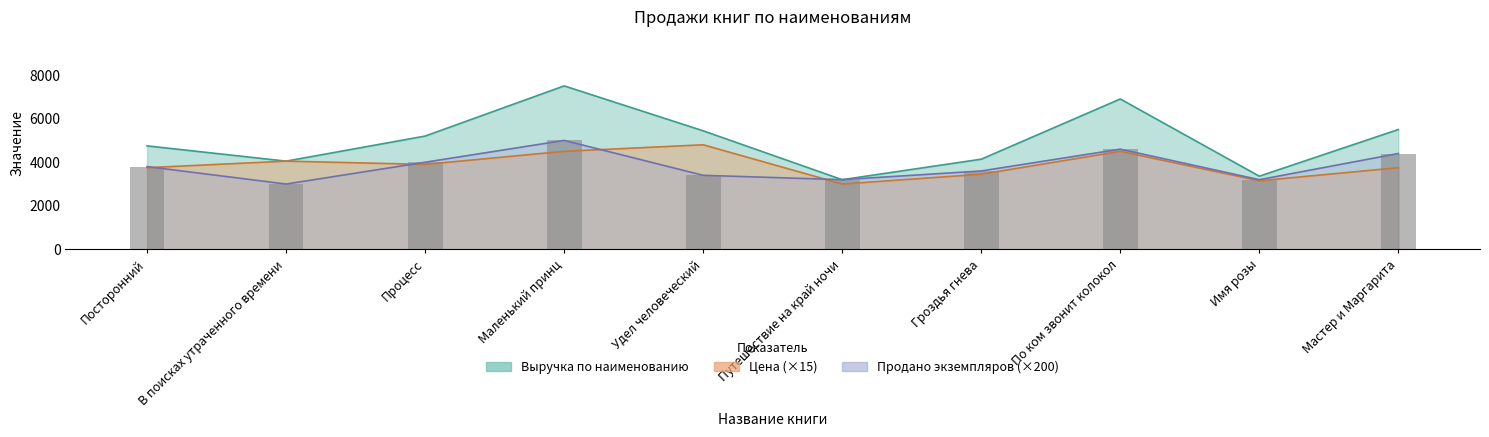

What is the label of the 6th bar from the left?

Путешествие на край ночи